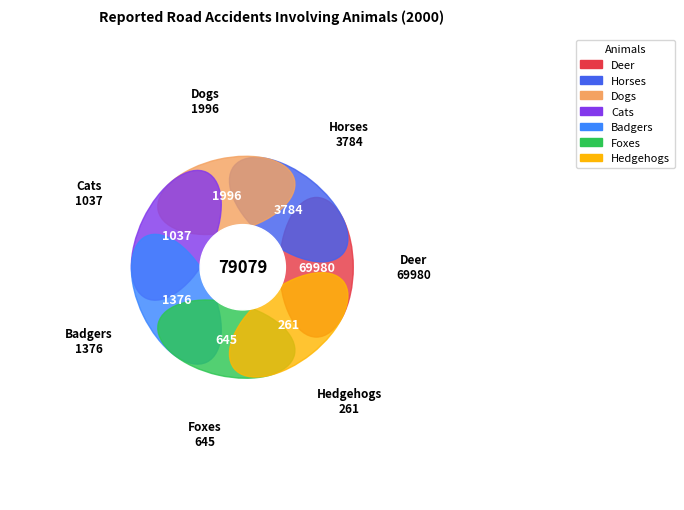

Combined, do Cats and Hedgehogs account for over 50%?

No